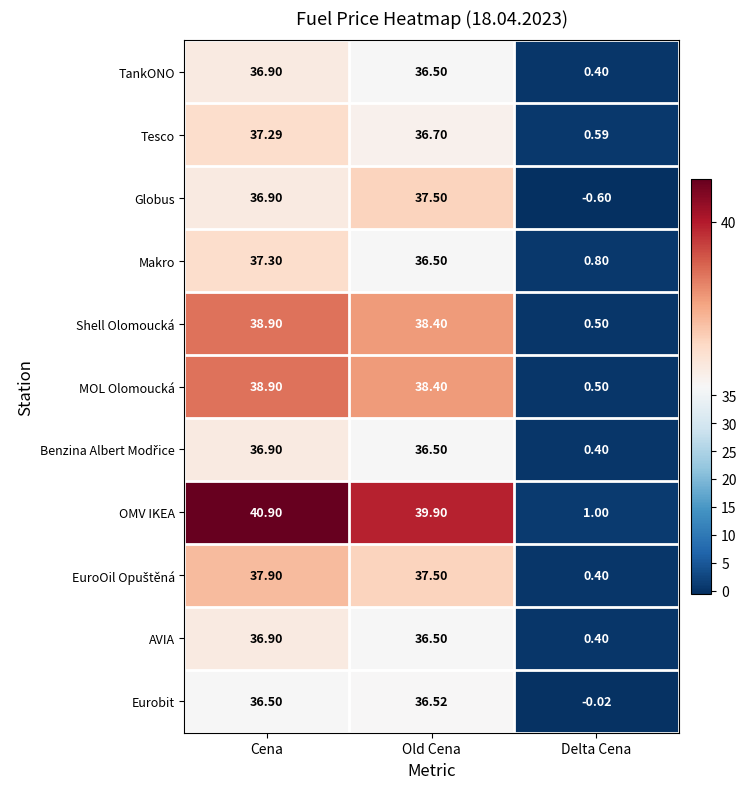

Where is Globus nearest to the value 18?

Delta Cena